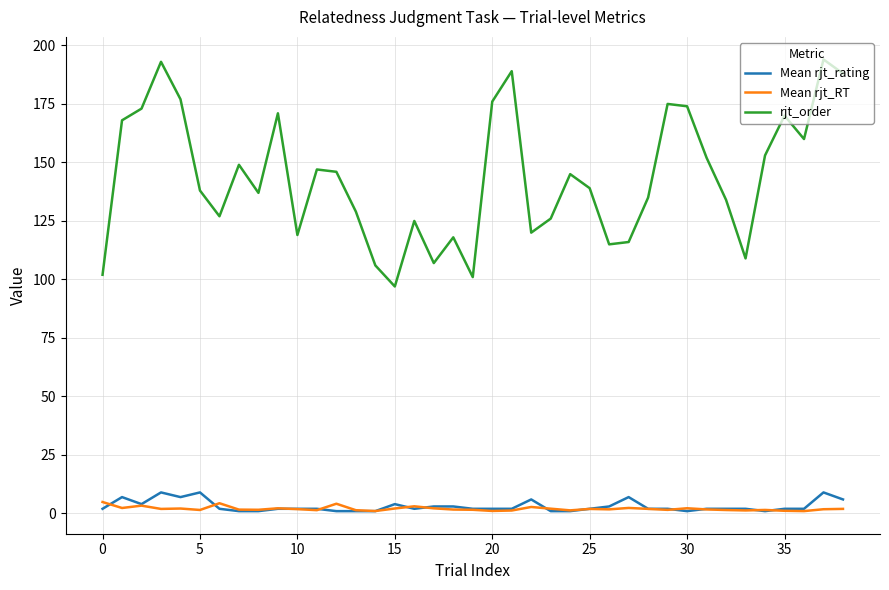

Which series has the largest total across all categories?

rjt_order